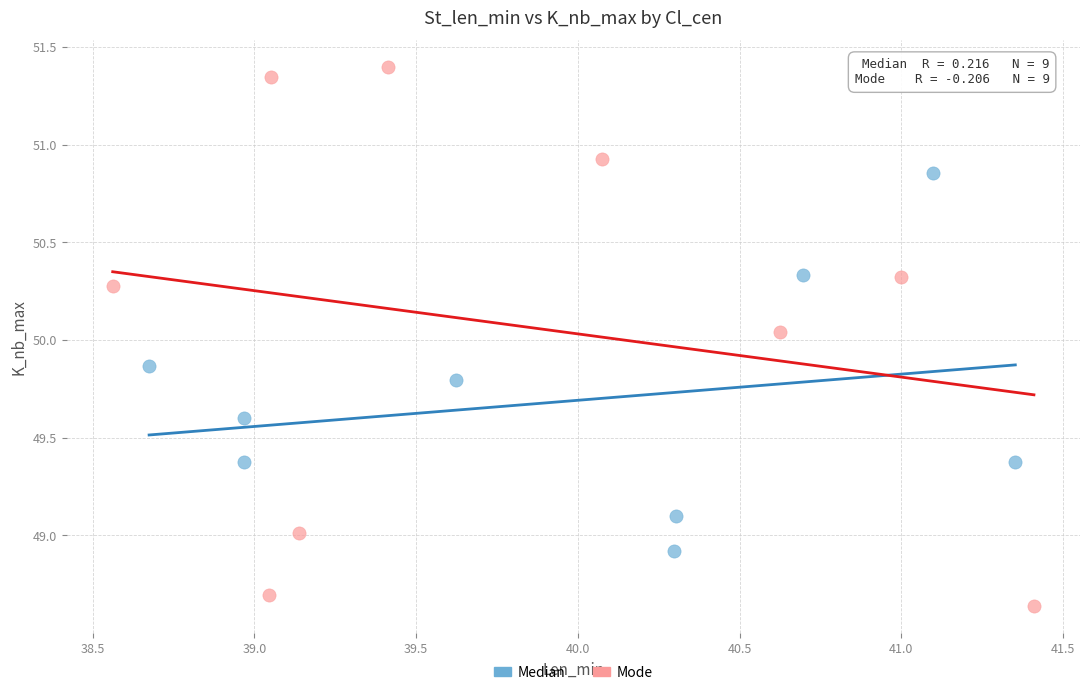

Which series reaches the minimum Y coordinate?

Mode